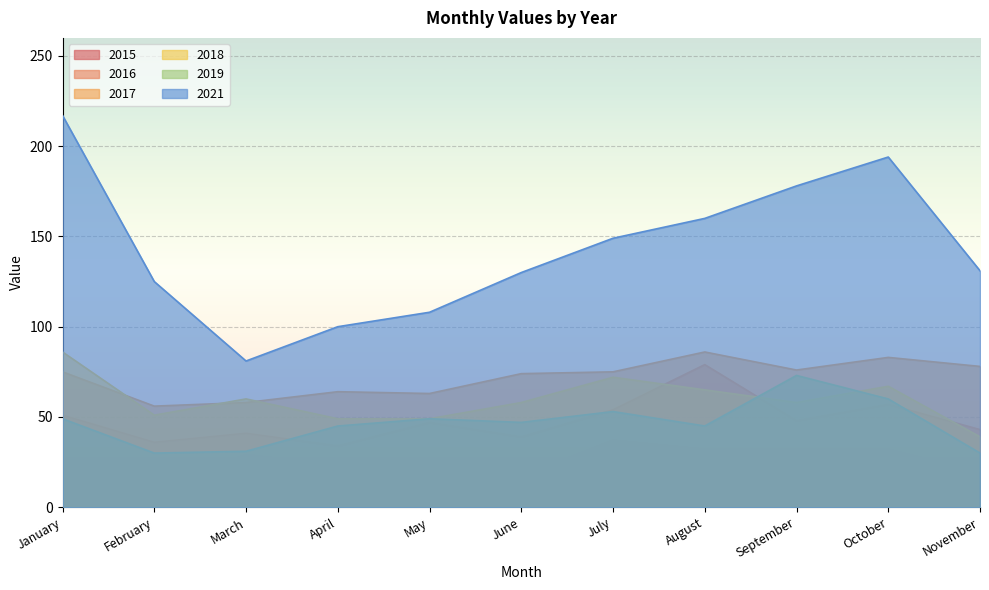

Is it true that 2021 equals 42 at March?

False